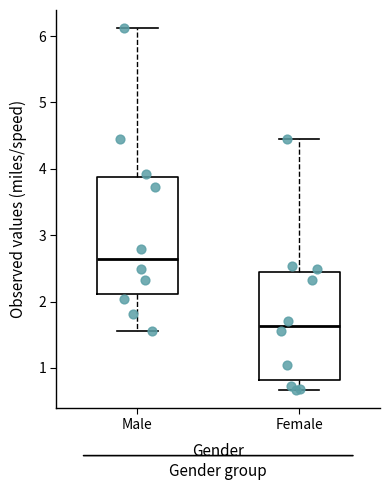

Comparing the boxes themselves (not the whiskers), which one is the tallest?

Male